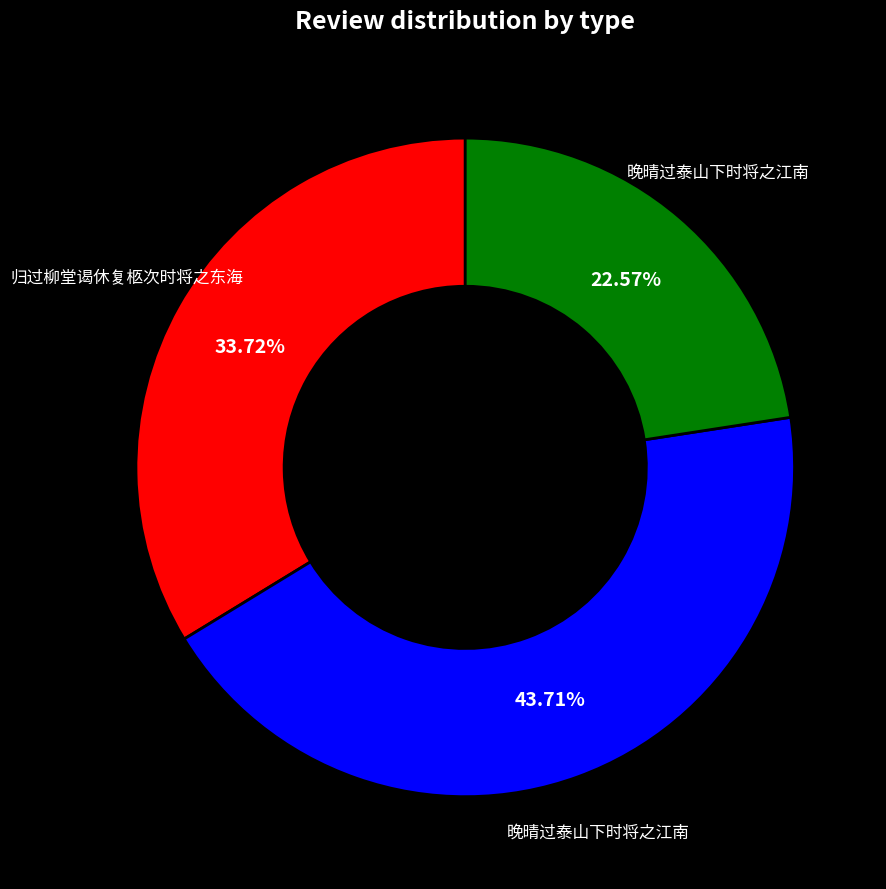

Does any single category account for the majority?

No